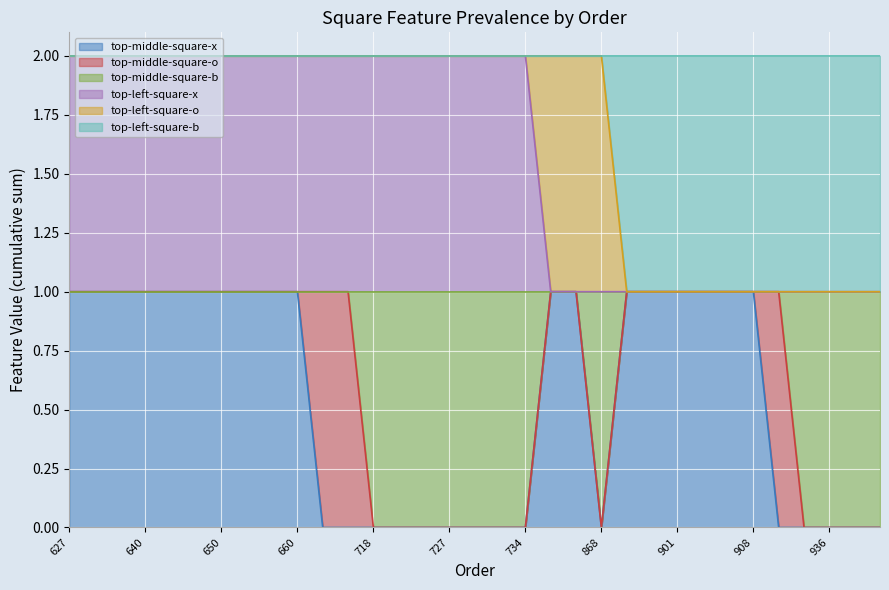

At how many categories does at least one series exceed 0?

33